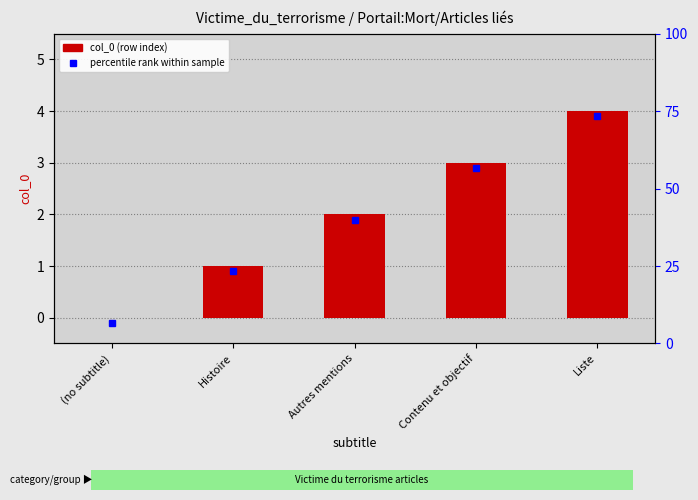

Are the bars horizontal?

No